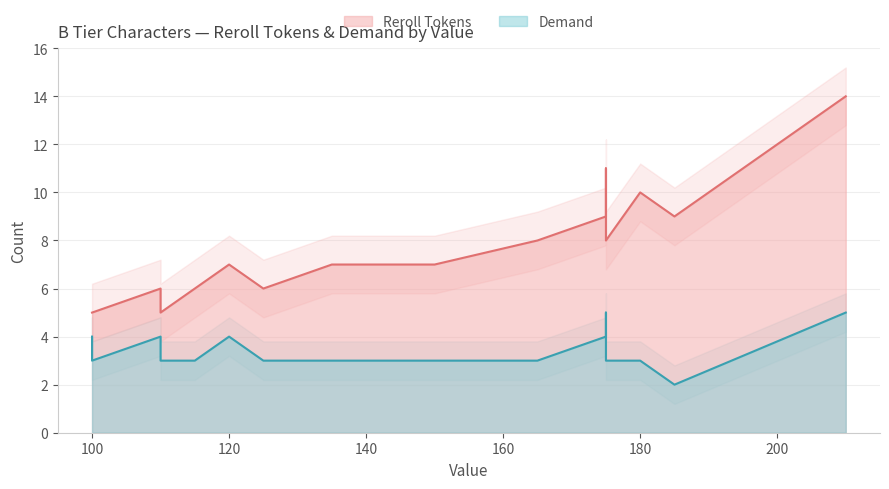

The value of Demand at Lucky Shiny is 1. True or false?

False